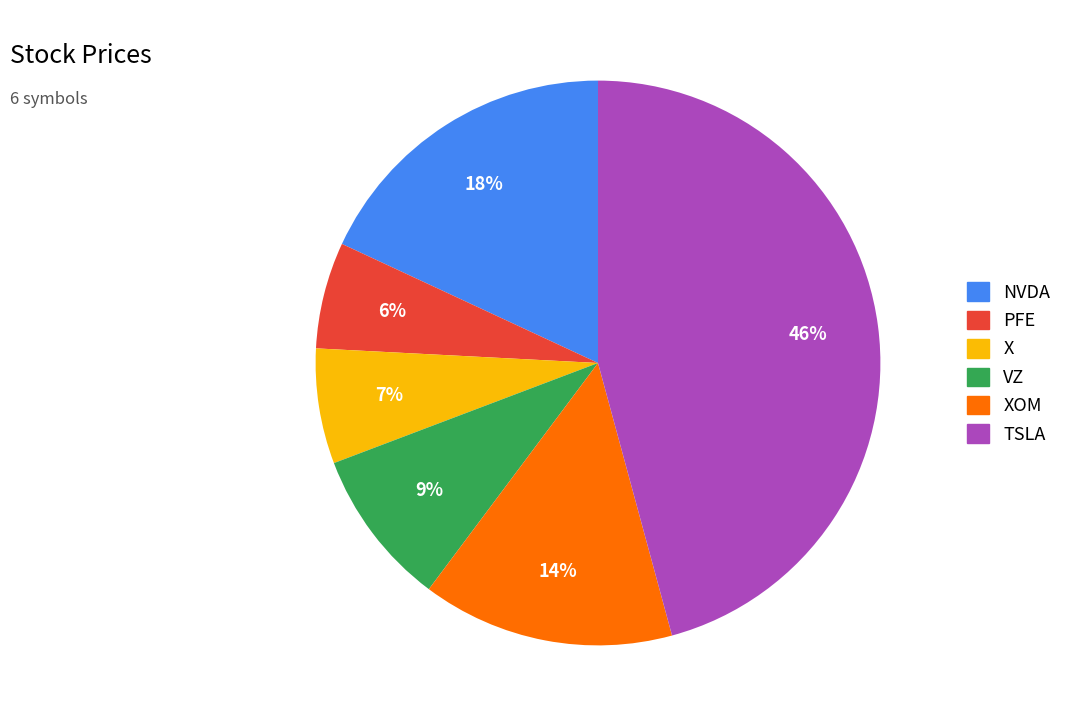

To the nearest percent, what is the combined percentage of PFE and NVDA?

24%